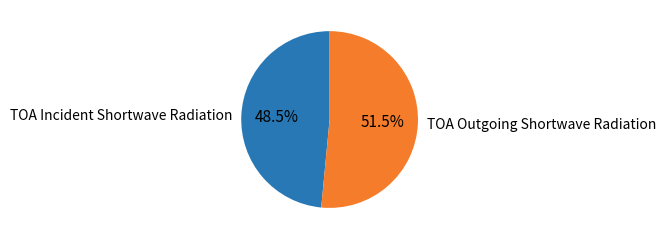

Do TOA Outgoing Shortwave Radiation and TOA Incident Shortwave Radiation together represent more than half of the pie?

Yes